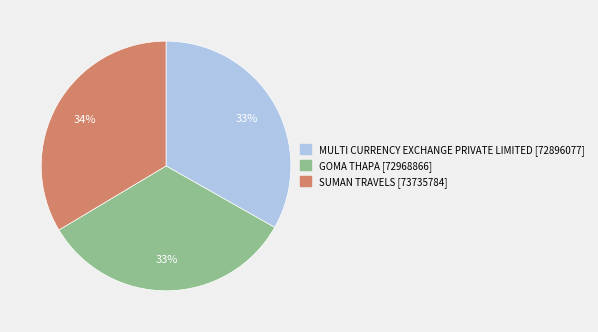

Count the number of slices in the pie.

3